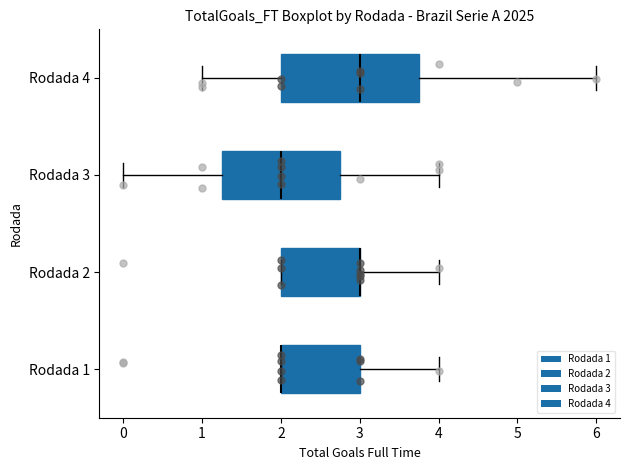

Where does the right whisker of the box for Rodada 3 end on the x-axis? The values are not printed on the chart, so give them approximately, as read against the axis.

4.0